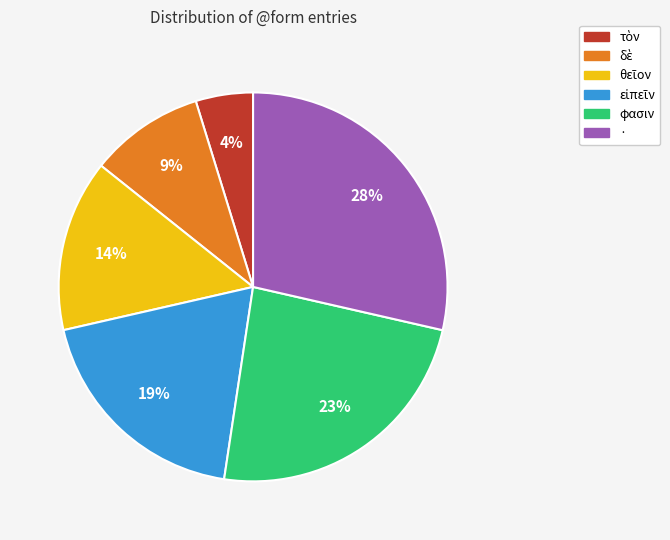

Which slice is the largest?

·